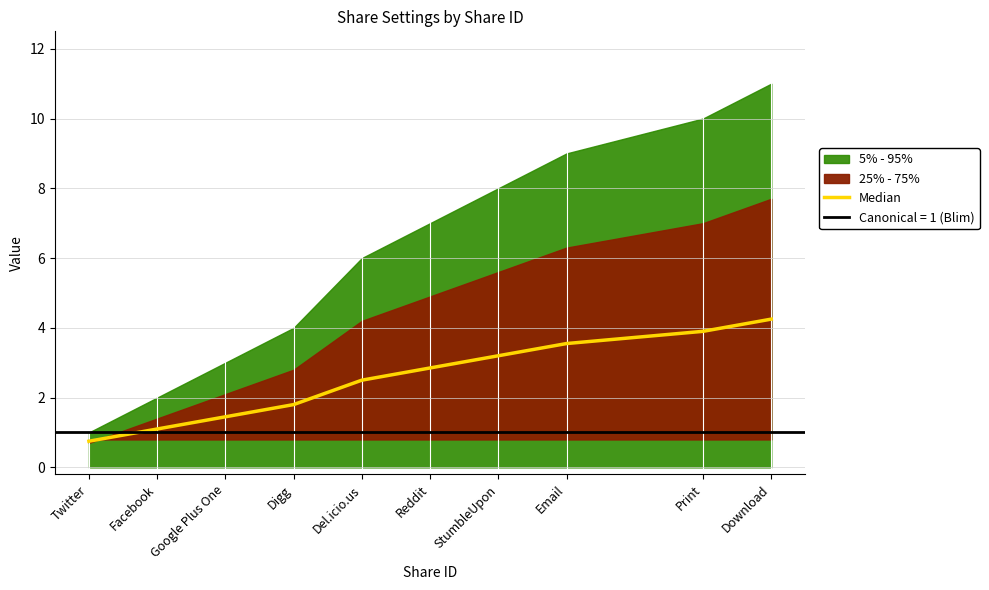

Reading left to right, extract all data points from this chart.

Twitter=0.8	Facebook=1.1	Google Plus One=1.4	Digg=1.8	Del.icio.us=2.5	Reddit=2.8	StumbleUpon=3.2	Email=3.5	Print=3.9	Download=4.2